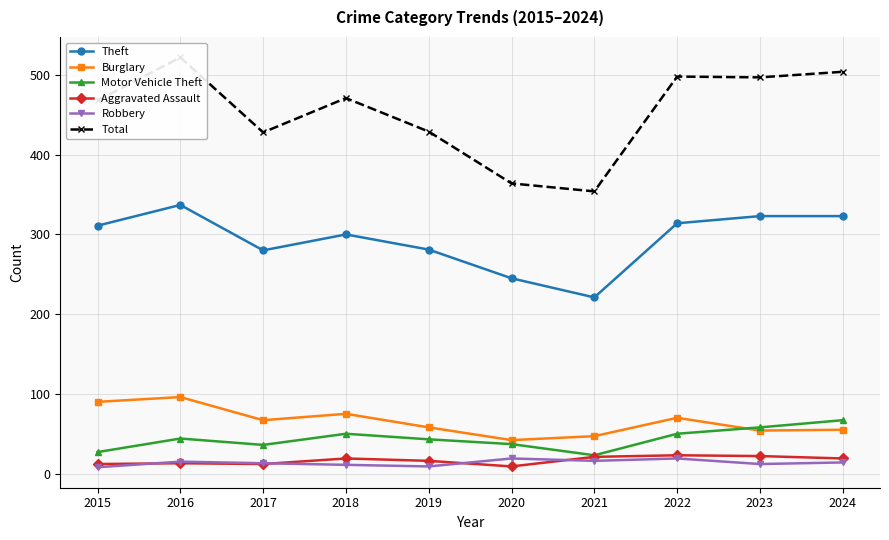

Reading right to left, what are all the values shown in this chart?

Theft: 2024=323	2023=323	2022=314	2021=221	2020=245	2019=281	2018=300	2017=280	2016=337	2015=311
Burglary: 2024=55	2023=54	2022=70	2021=47	2020=42	2019=58	2018=75	2017=67	2016=96	2015=90
Motor Vehicle Theft: 2024=67	2023=58	2022=50	2021=23	2020=37	2019=43	2018=50	2017=36	2016=44	2015=27
Aggravated Assault: 2024=19	2023=22	2022=23	2021=21	2020=9	2019=16	2018=19	2017=12	2016=13	2015=12
Robbery: 2024=14	2023=12	2022=19	2021=16	2020=19	2019=9	2018=11	2017=13	2016=15	2015=8
Total: 2024=504	2023=497	2022=498	2021=354	2020=364	2019=429	2018=471	2017=428	2016=522	2015=468